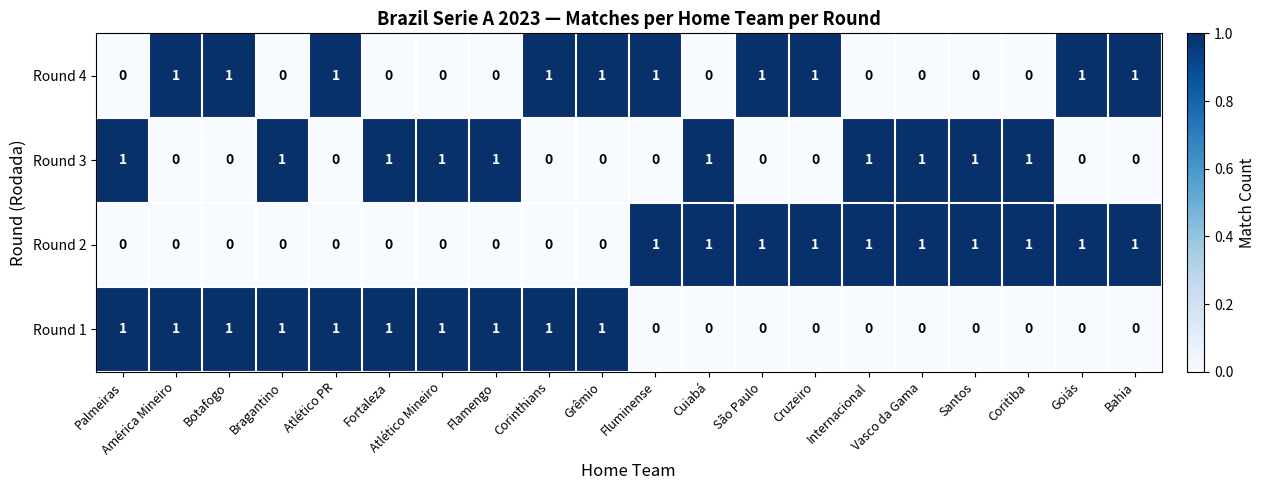

How many data points does each series have?

20